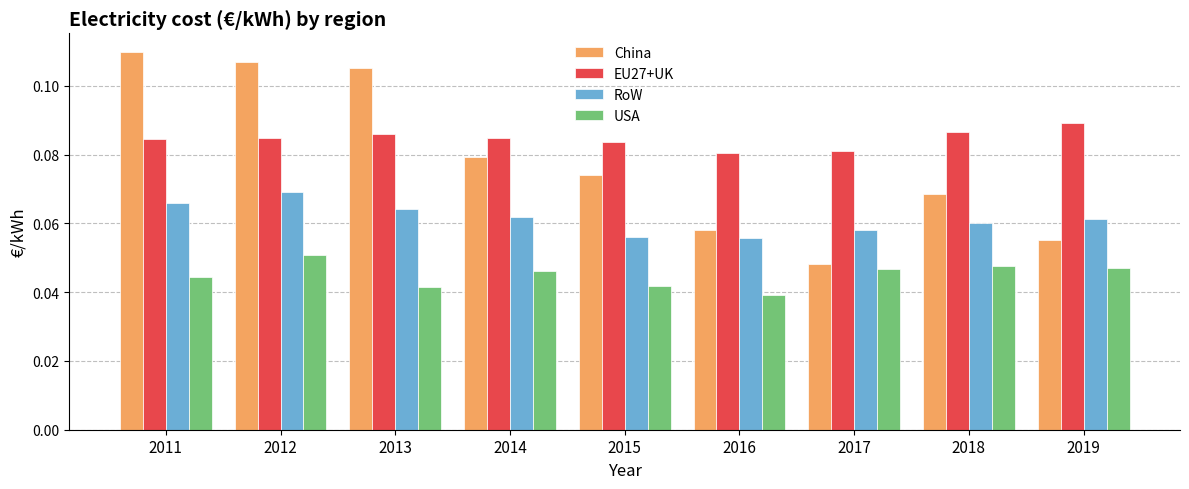

How many series are shown in this chart?

4